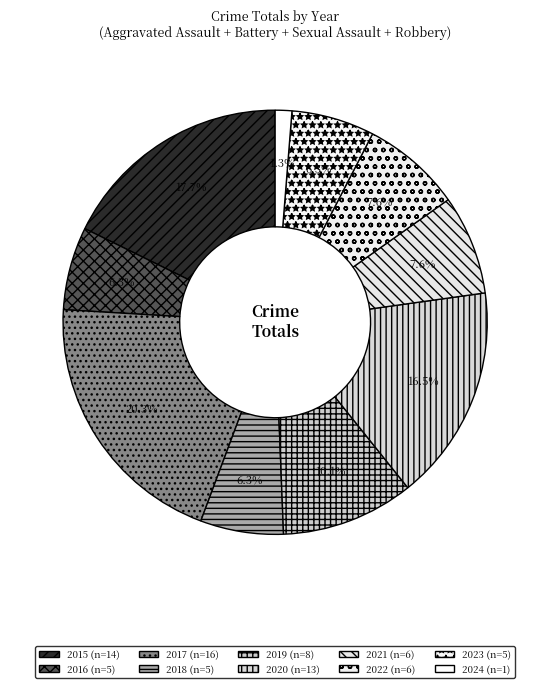

What percentage is NOT represented by 2016?

93.7%